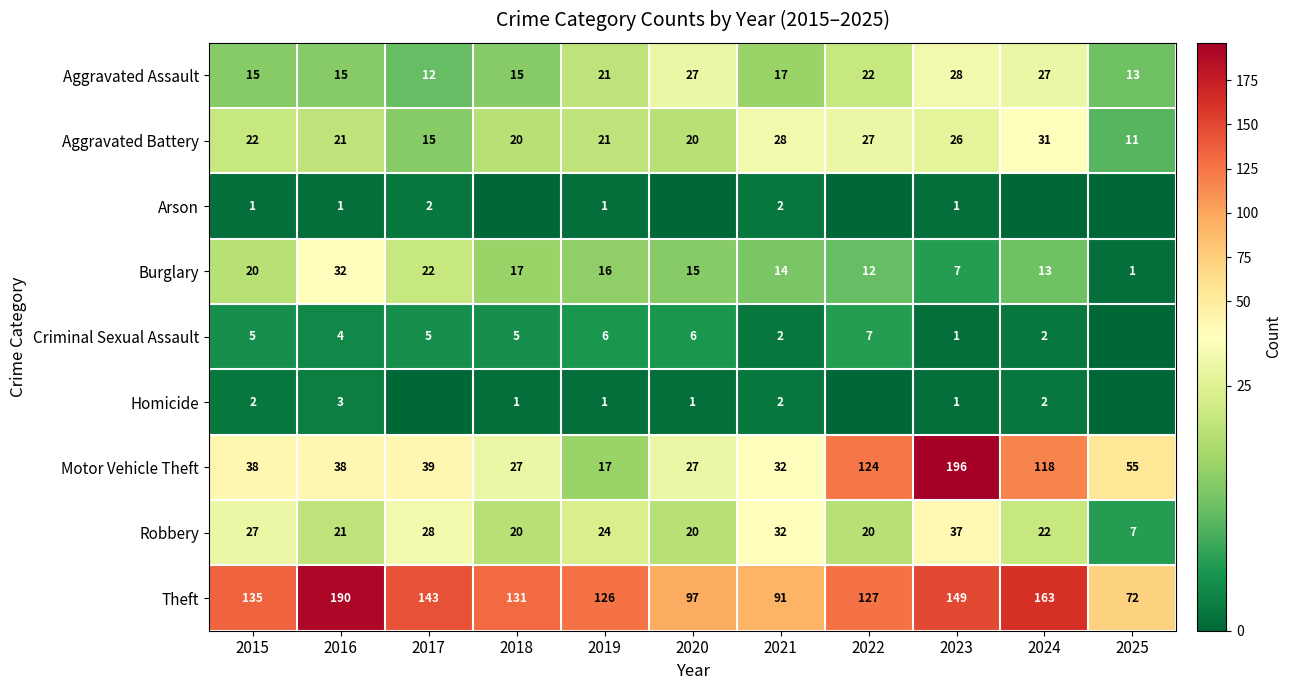

Is the value of Motor Vehicle Theft at 2017 greater than the value of Theft at 2025?

No